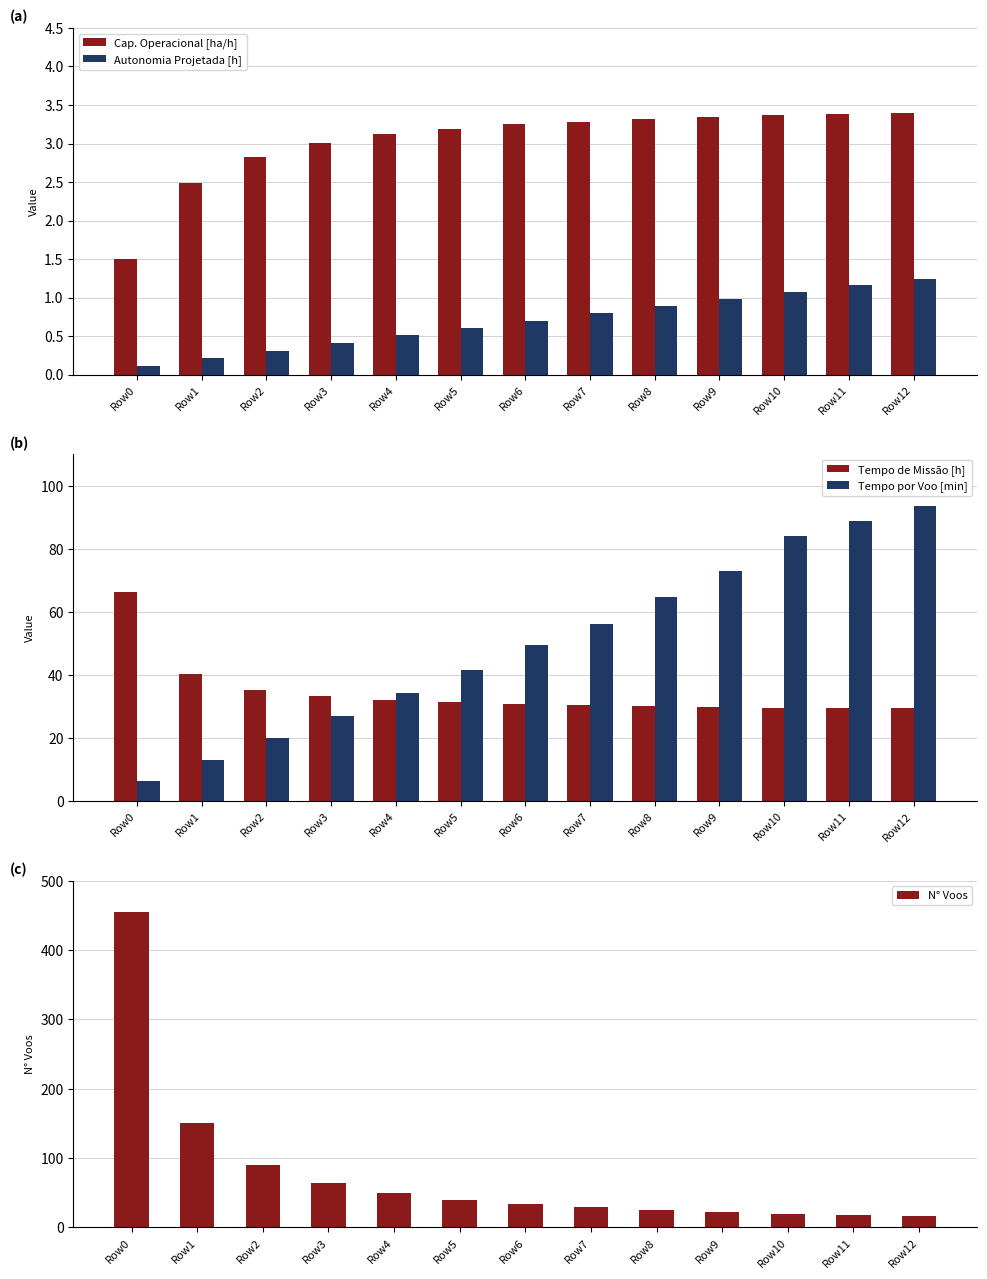

How many values in the N° Voos series exceed 33?

6